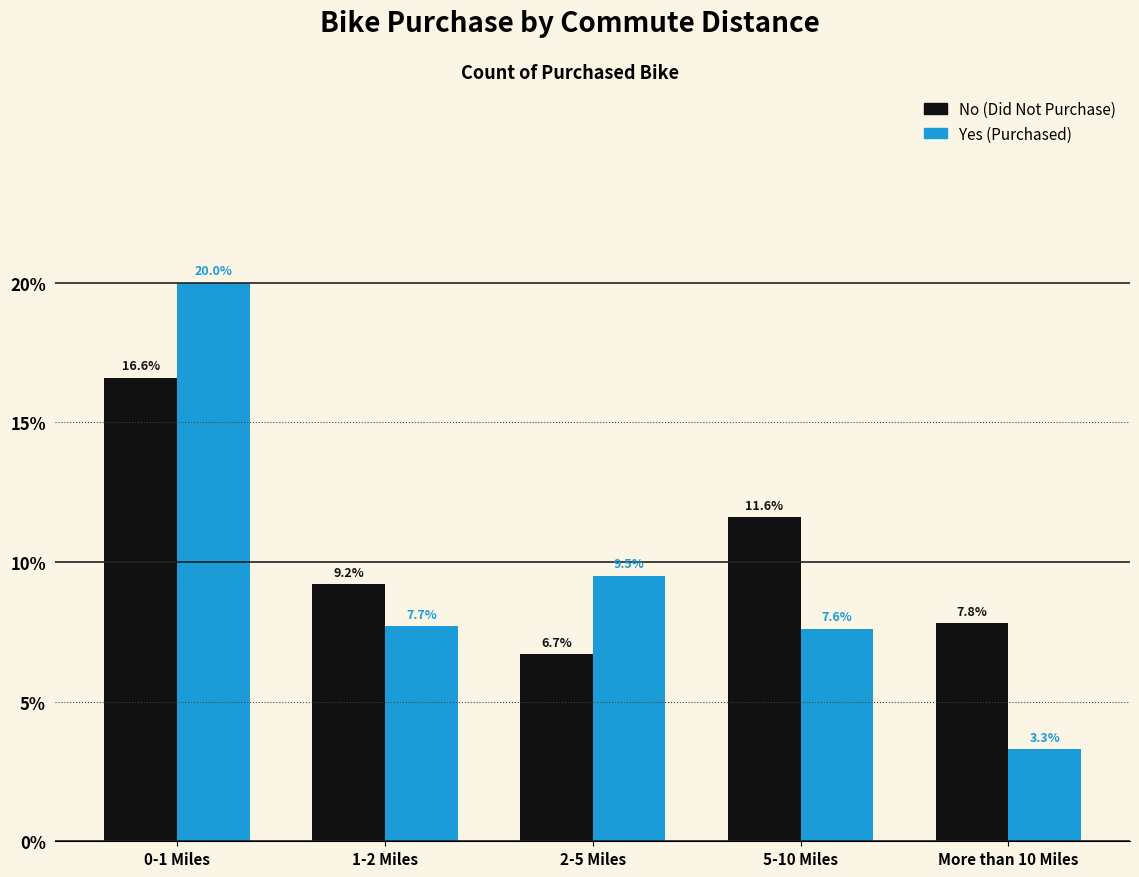

Reading left to right, transcribe all the data shown in this chart.

No (Did Not Purchase): 16.6	9.2	6.7	11.6	7.8
Yes (Purchased): 20.0	7.7	9.5	7.6	3.3